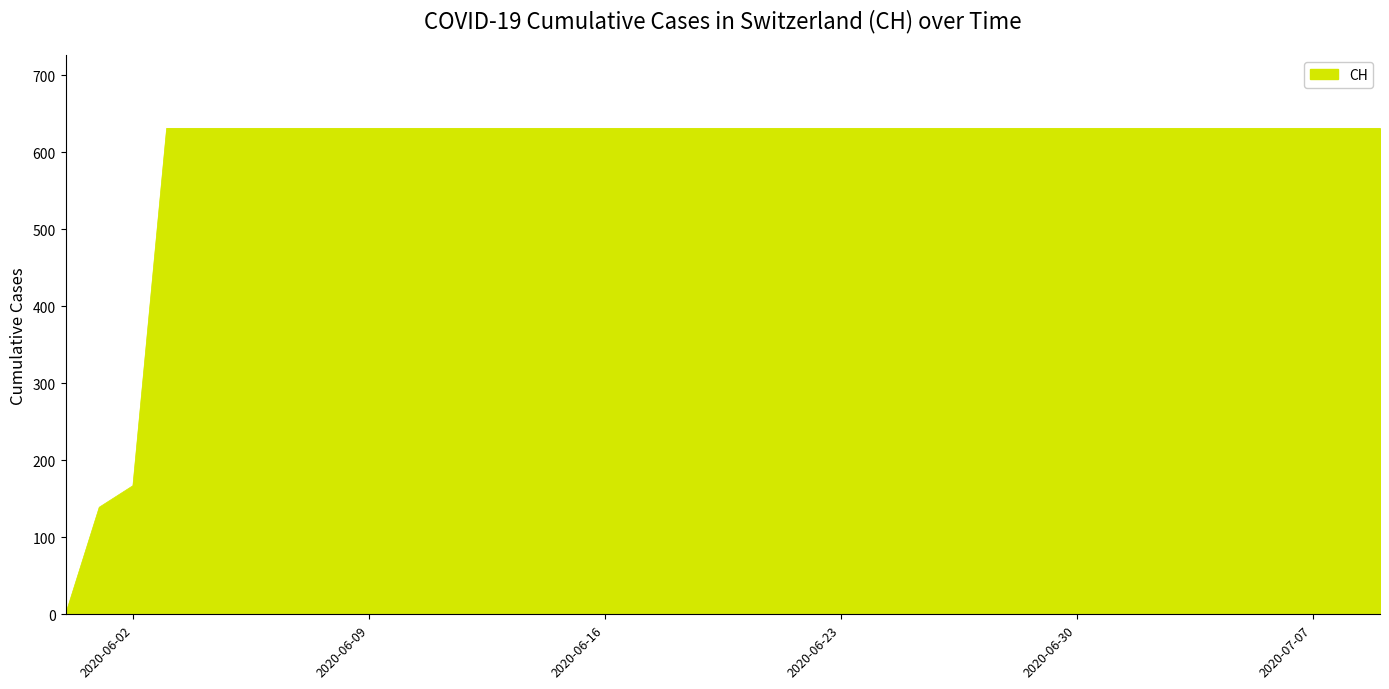

What is the difference between the maximum and minimum values?

631